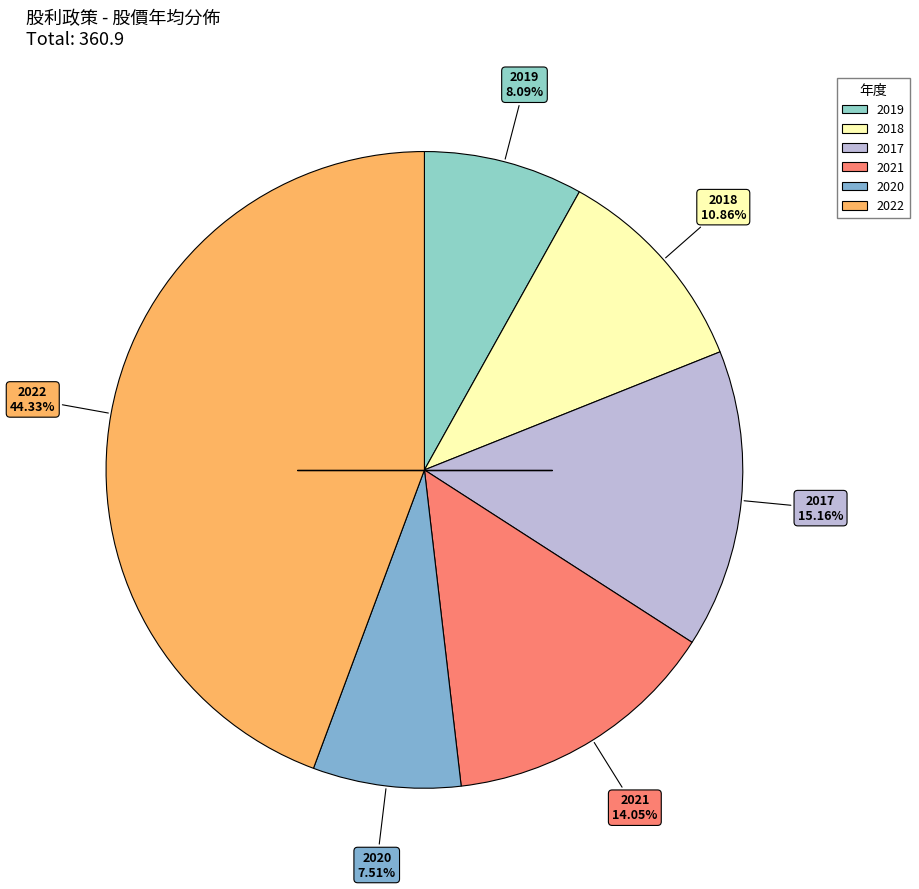

What percentage is the 2021 slice, to the nearest percent?

14%